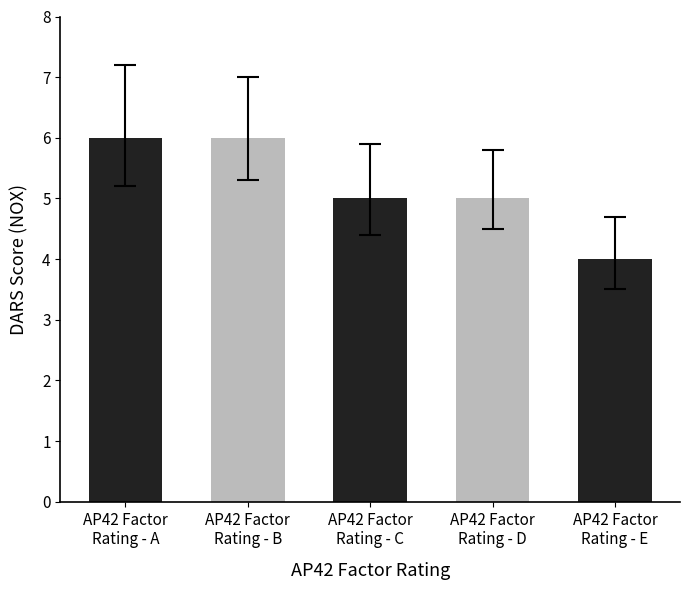

The chart shows a value of 5 at AP42 Factor
Rating - C. True or false?

True